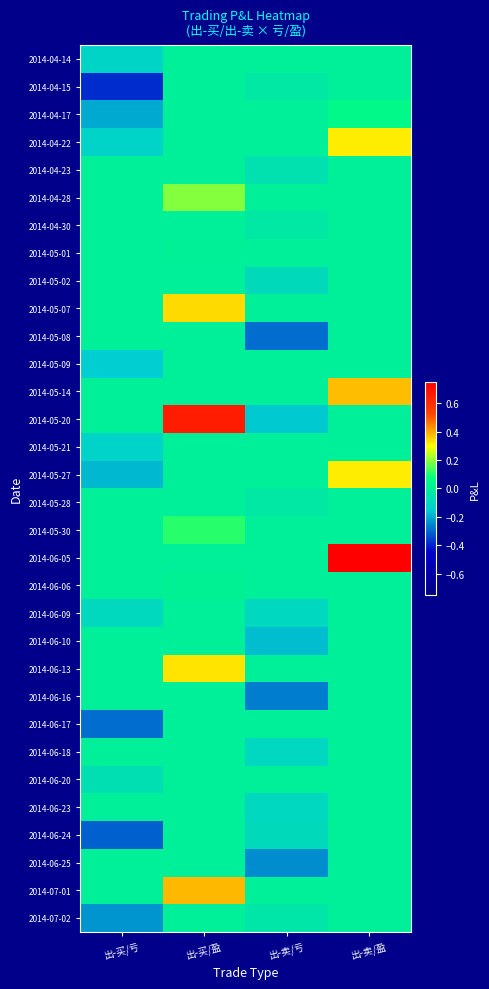

Which series has the largest total across all categories?

2014-06-05